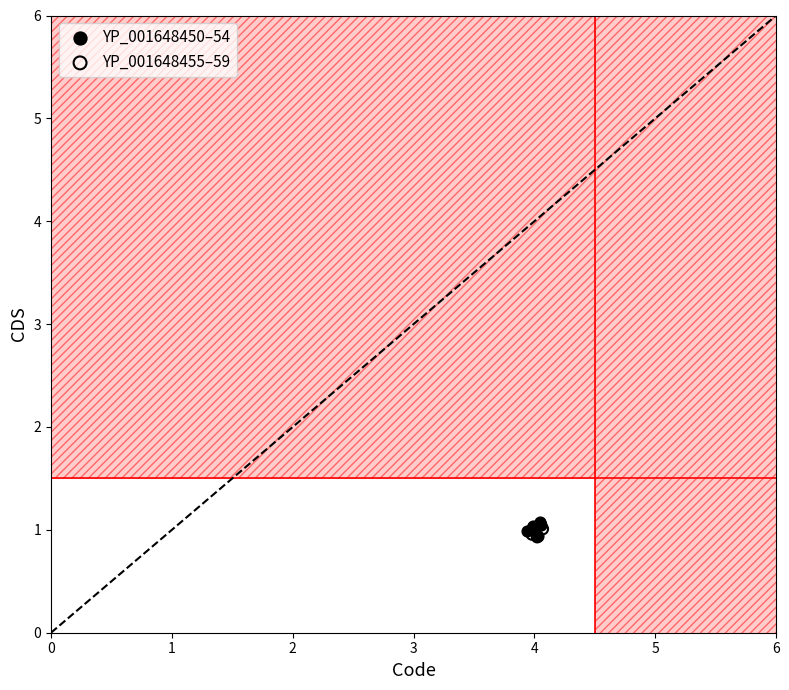

What are all the series names shown in the legend?

YP_001648450–54, YP_001648455–59